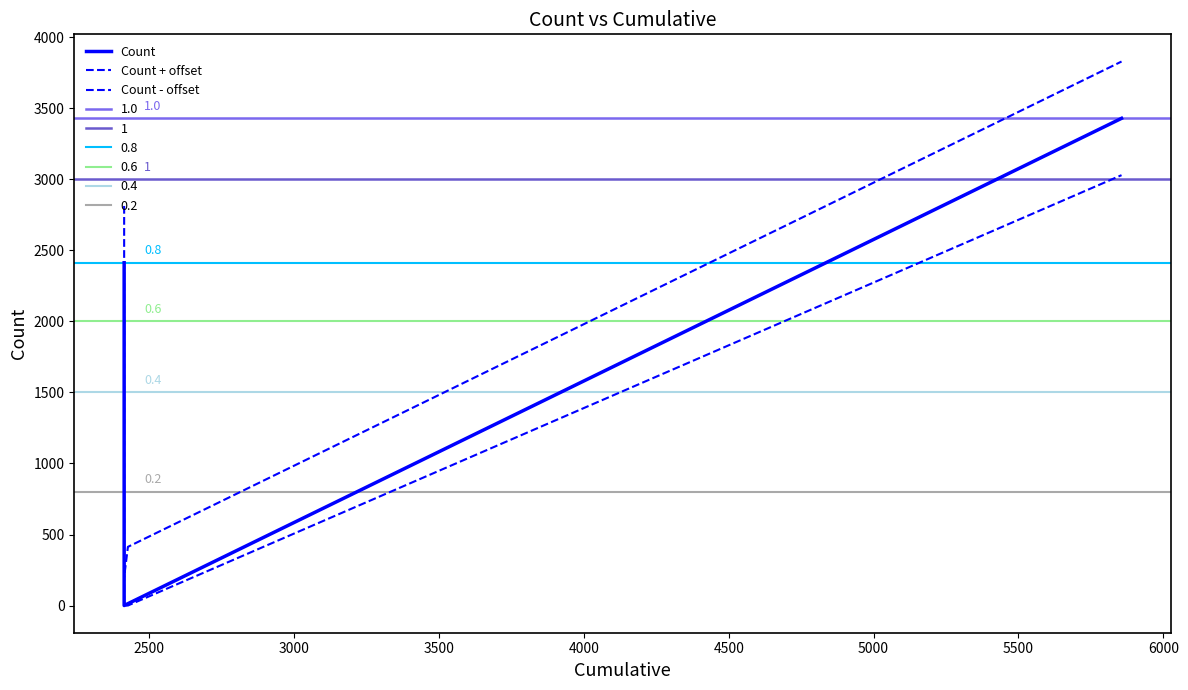

What is the difference between the second highest and minimum values in the Count + offset series?

2613